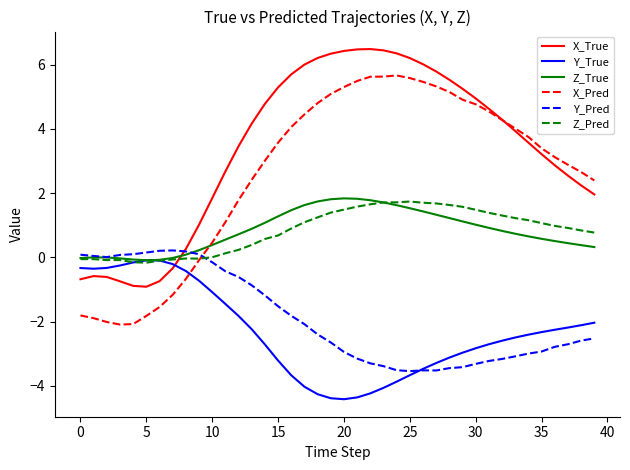

Which series has the largest total across all categories?

X_True